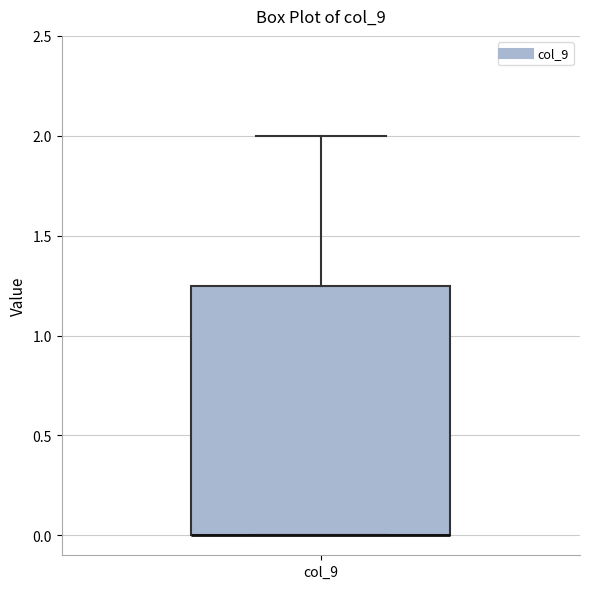

Where is the upper edge of the box for col_9 on the y-axis? The values are not printed on the chart, so give them approximately, as read against the axis.

1.25